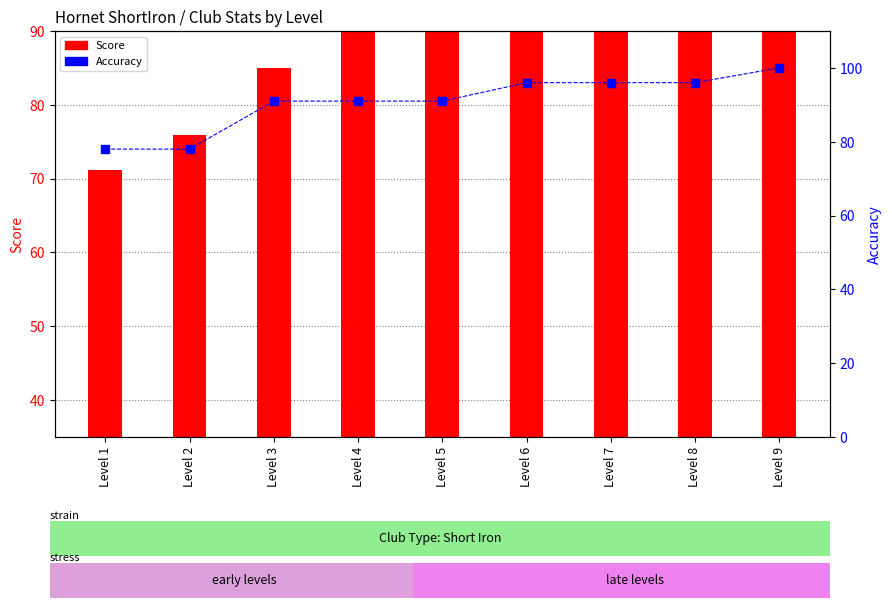

How many bars are there in total?

9